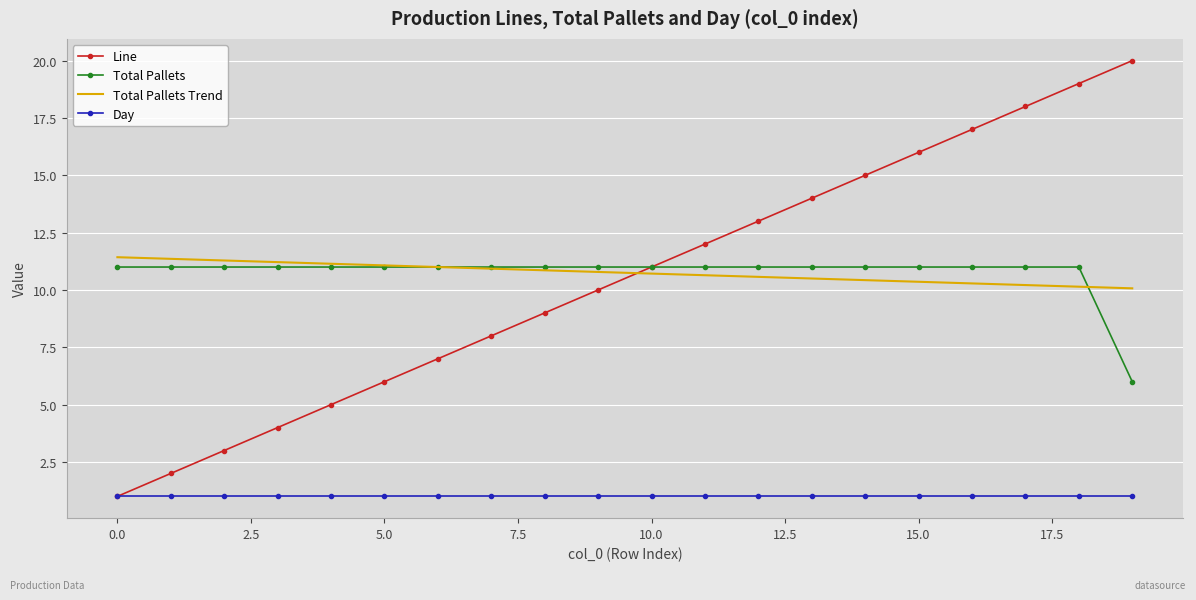

What is the highest value of the Day series?

1.0